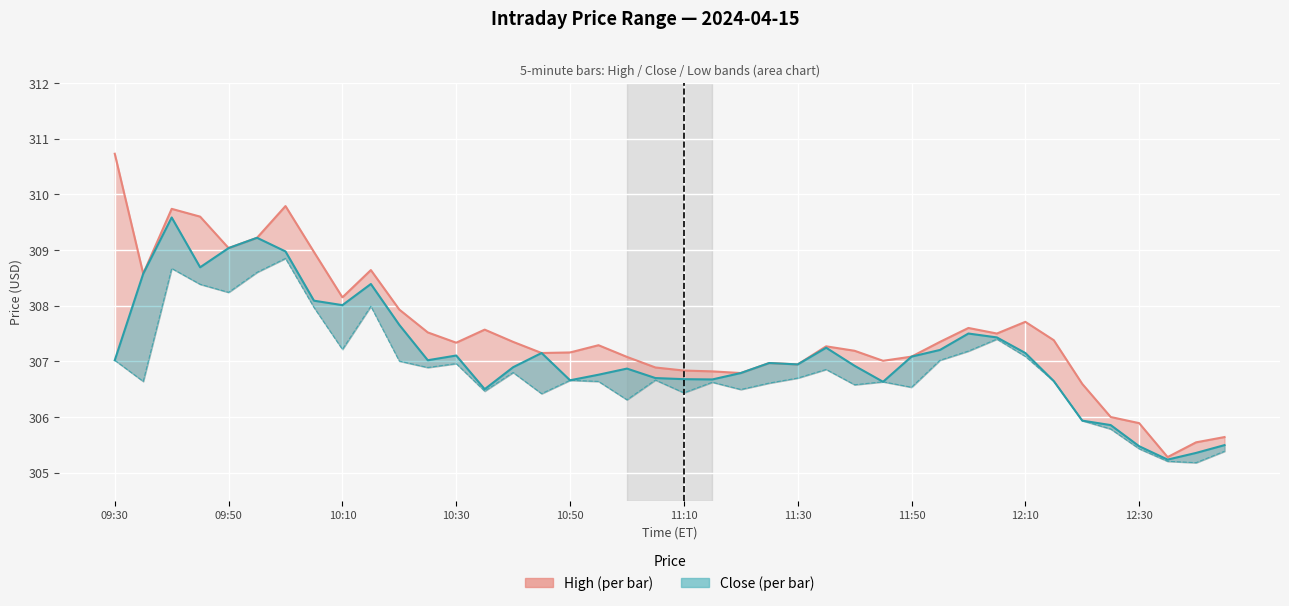

How many data points in Low are less than 306?

6